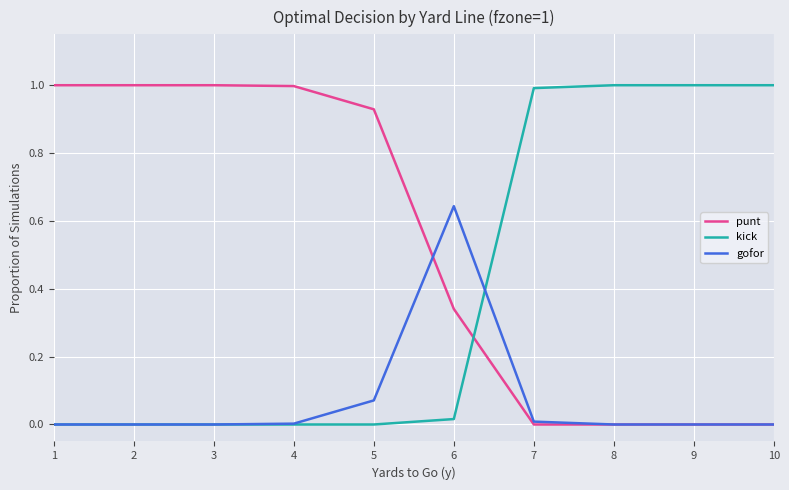

The kick series shows 1.0 at 7. True or false?

True